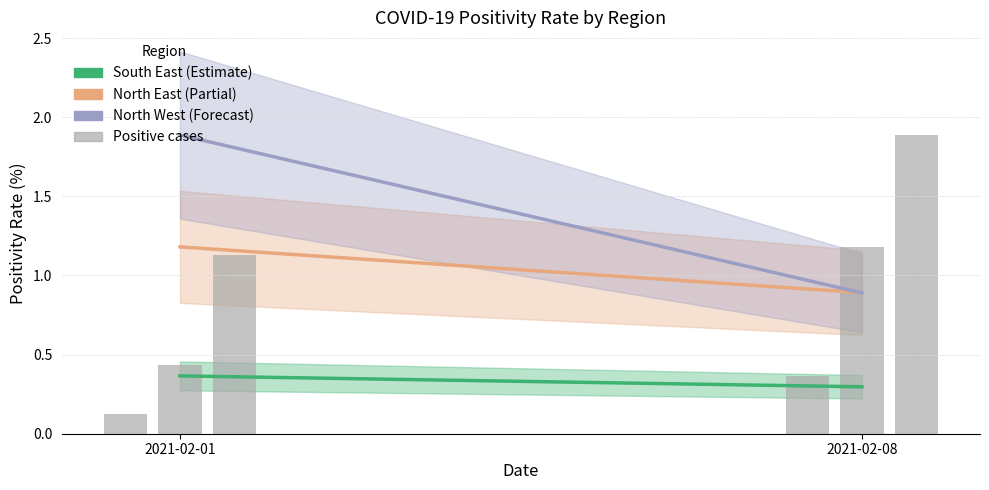

Reading right to left, what are all the values shown in this chart?

South East: 0.3	0.4
North East: 0.9	1.2
North West: 0.9	1.9